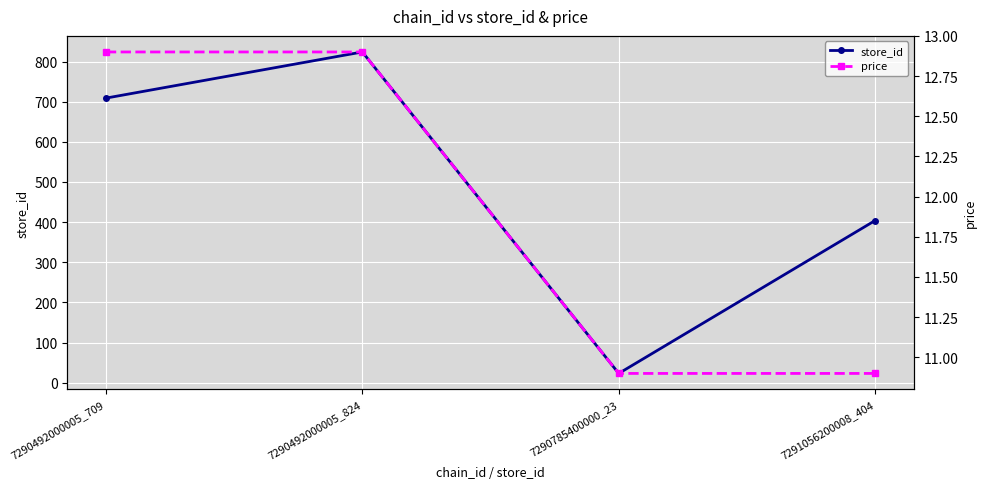

Which category has the lowest value across all series?

7290785400000_23